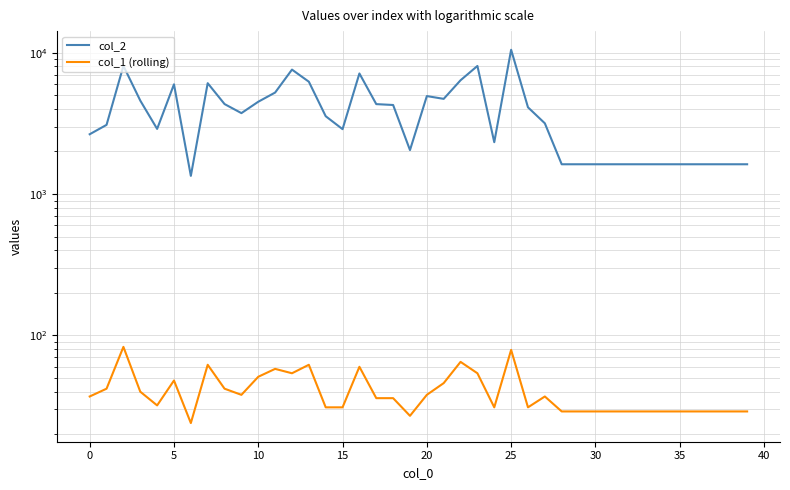

True or false: col_1 (rolling) and col_2 cross at least once.

False